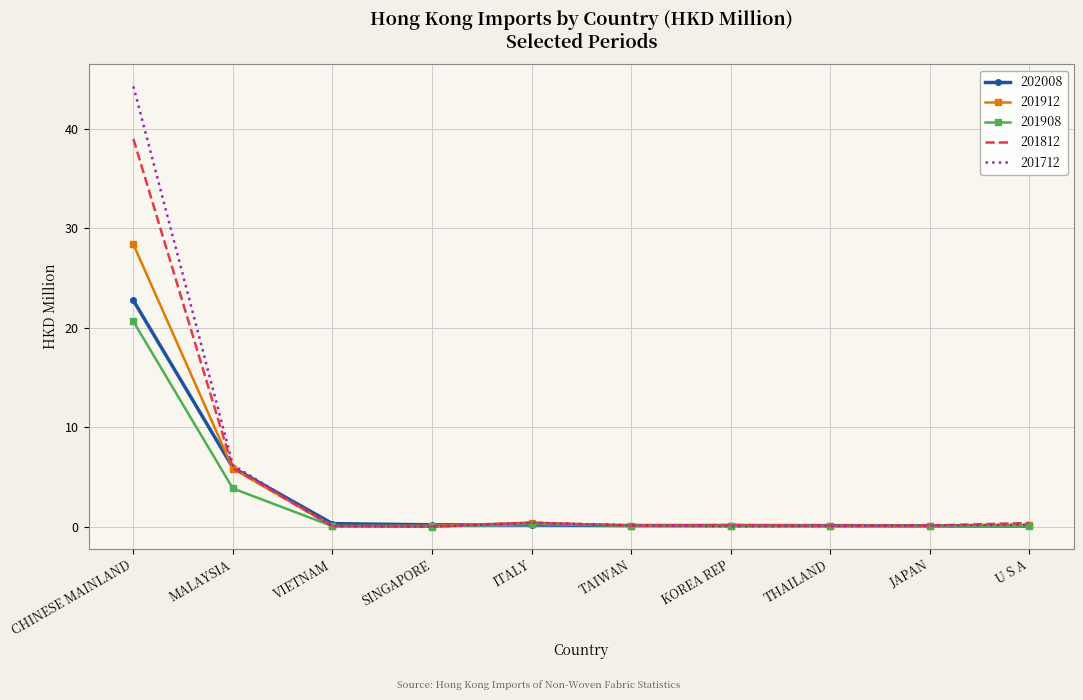

What position from the right is THAILAND?

3